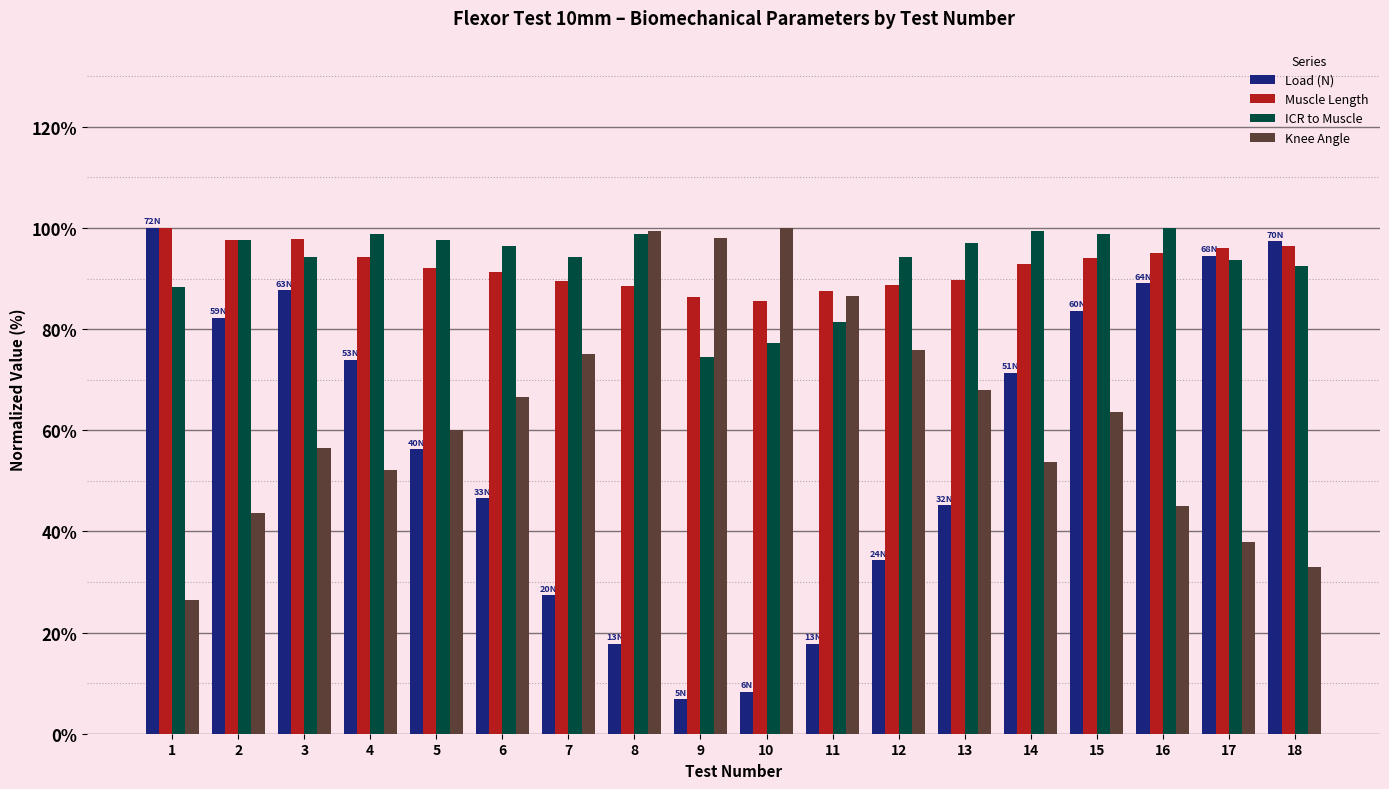

What is the sum of the ICR to Muscle values at 3 and 2?

191.9